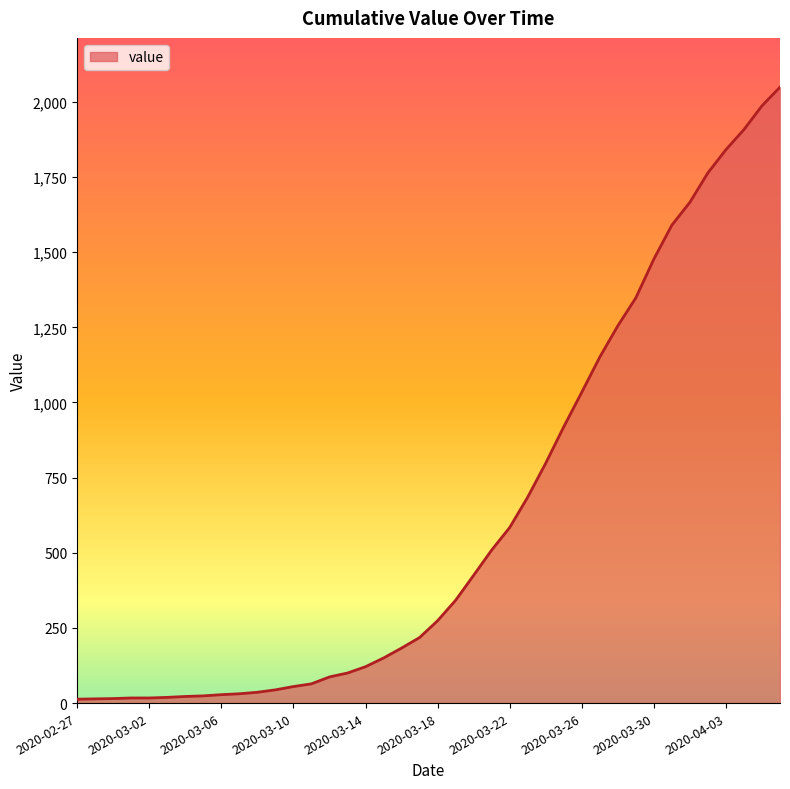

What is the difference between the maximum and minimum values?

2036